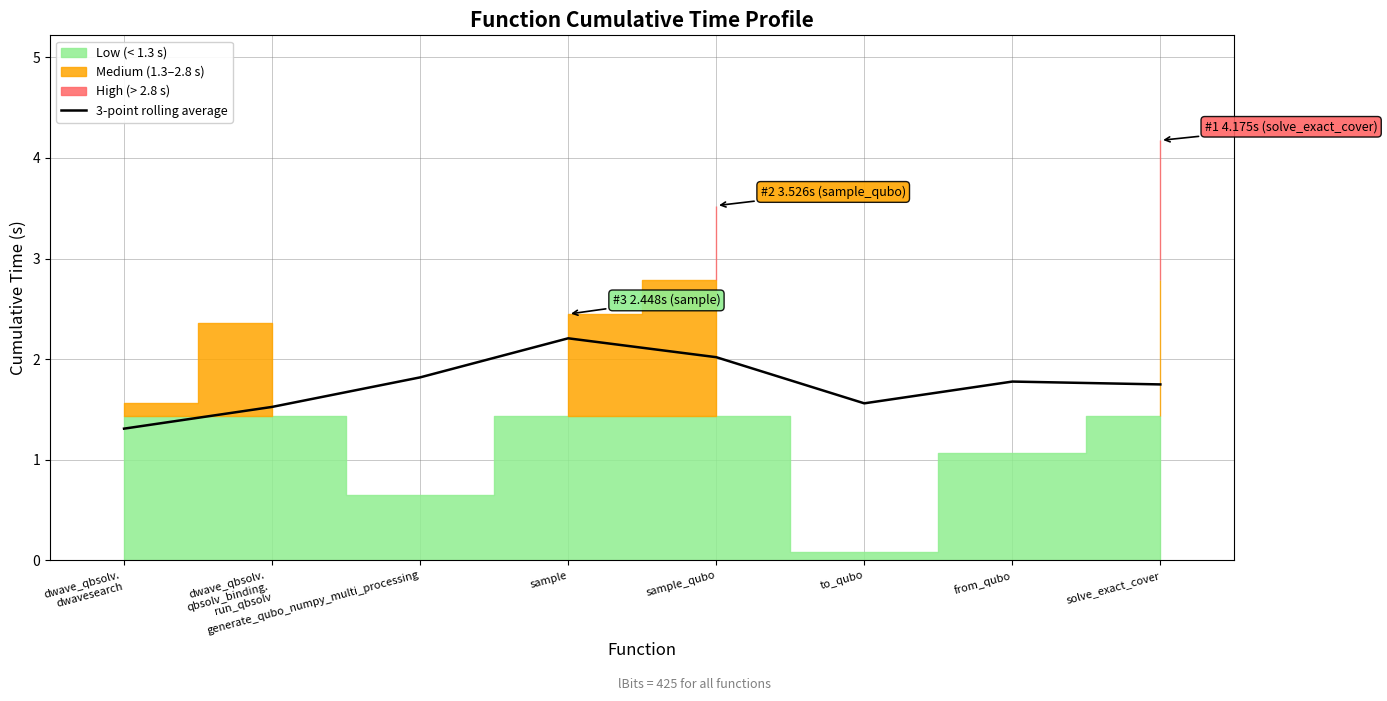

Reading right to left, list all the values displayed in this chart.

solve_exact_cover=1.7	from_qubo=1.8	to_qubo=1.6	sample_qubo=2.0	sample=2.2	generate_qubo_numpy_multi_processing=1.8	dwave_qbsolv.
qbsolv_binding.
run_qbsolv=1.5	dwave_qbsolv.
dwavesearch=1.3